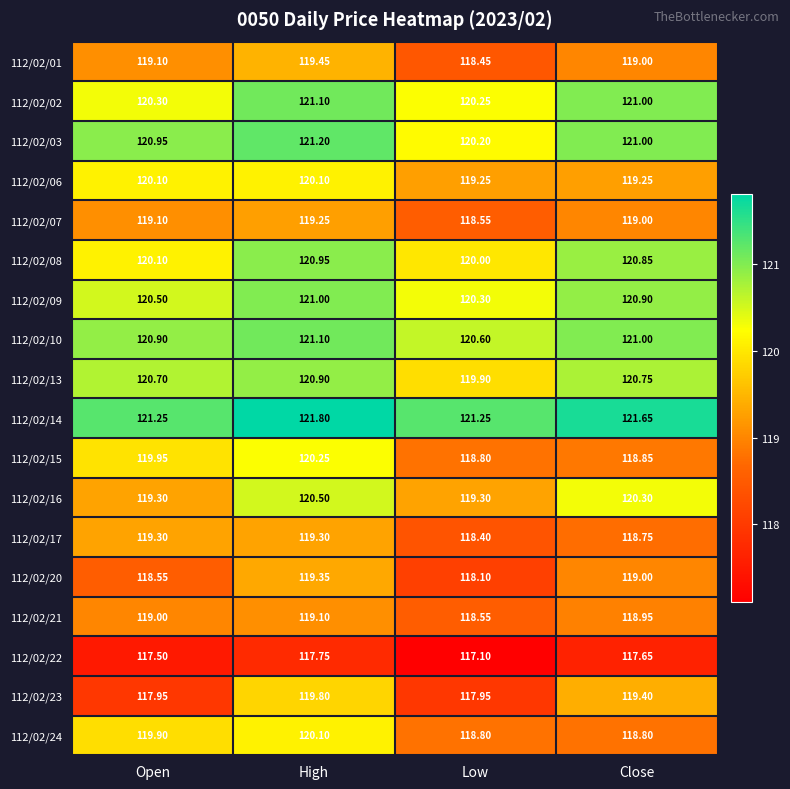

At how many categories does at least one series exceed 120?

4